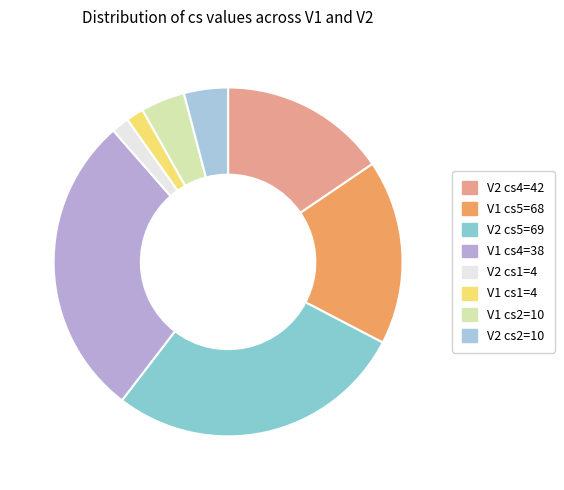

How many slices are in this pie chart?

8